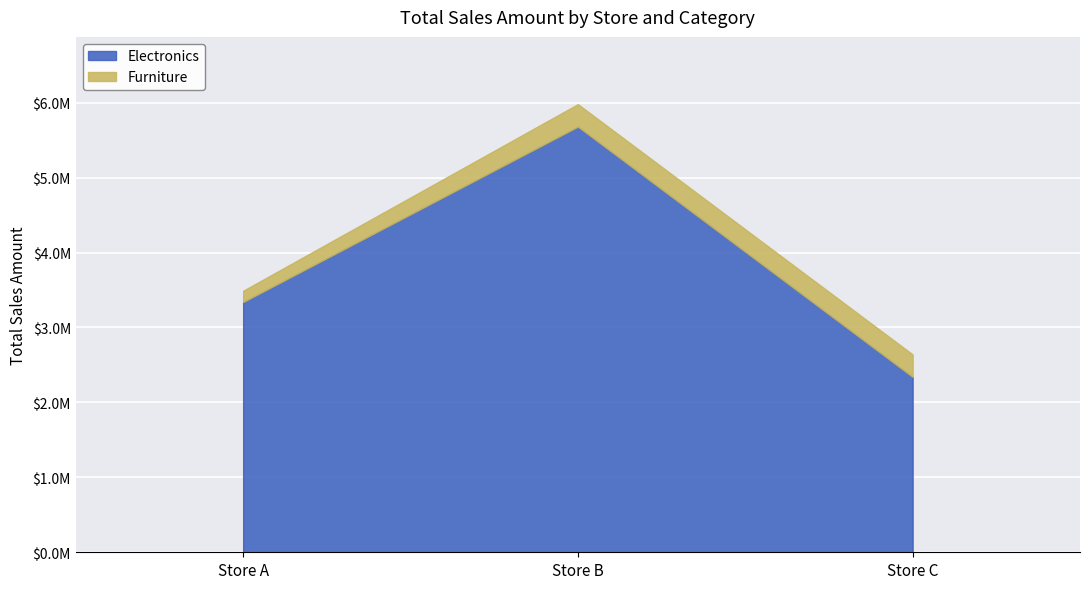

Rank the categories by Electronics value from highest to lowest.

Store B, Store A, Store C